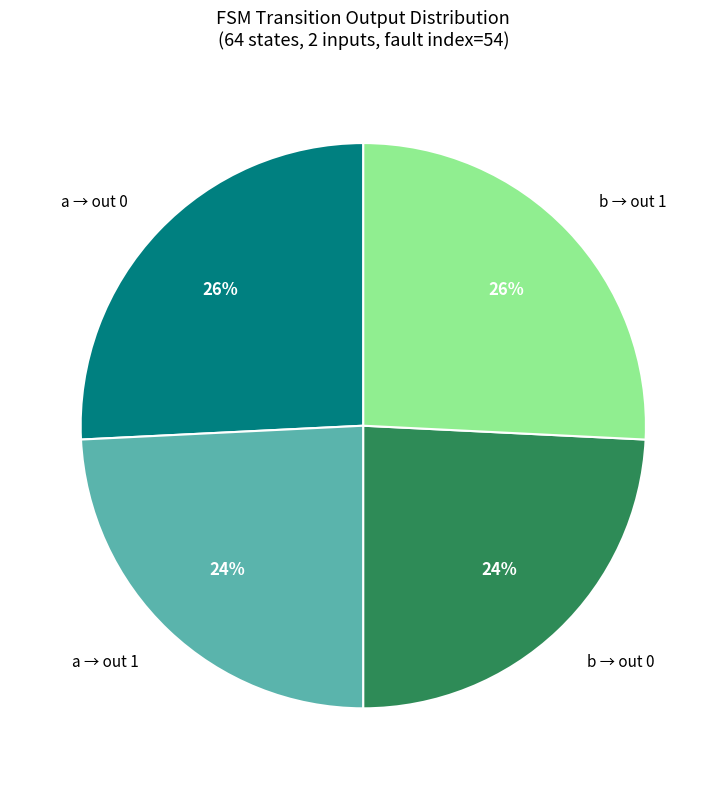

To the nearest percent, what is the difference between the largest and smallest slice percentages?

2%